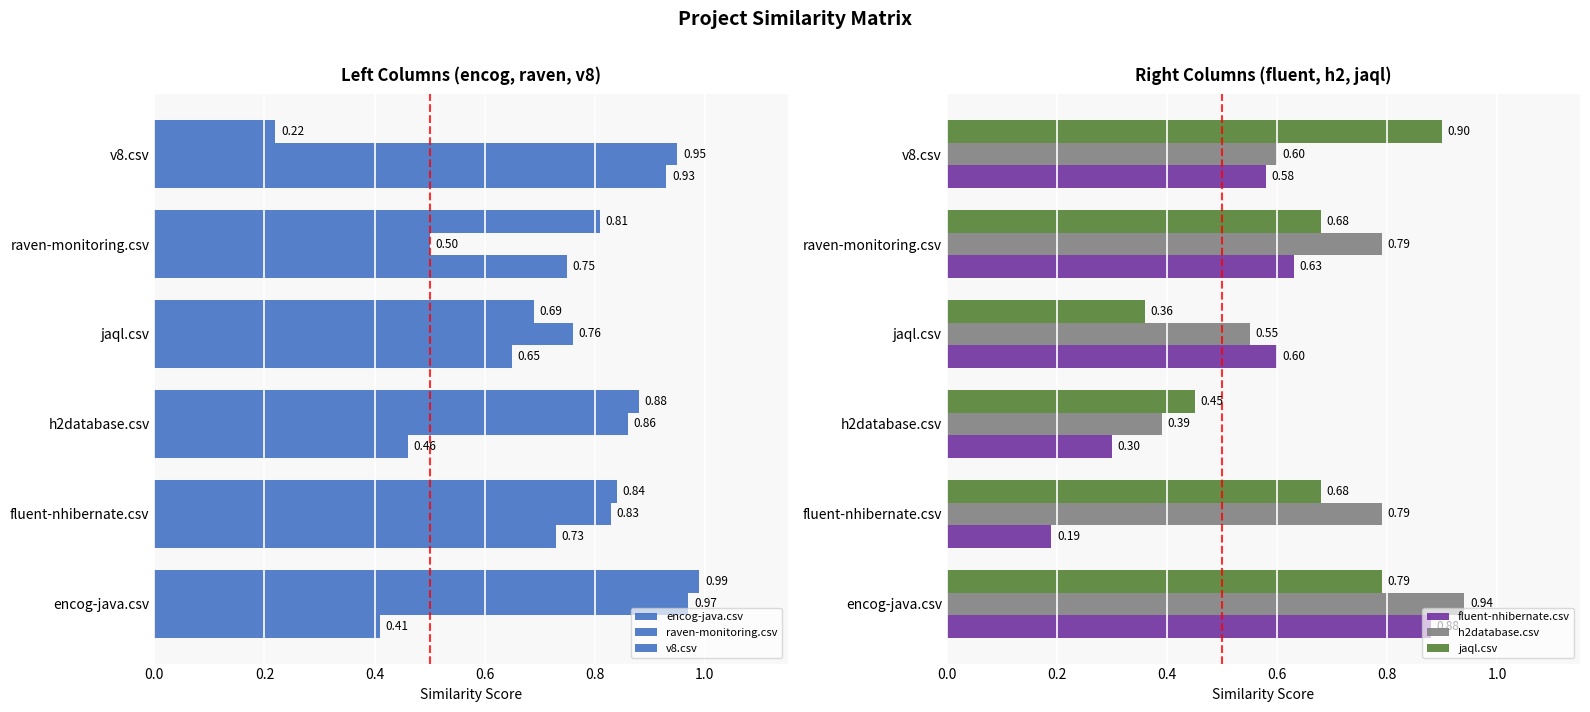

Does the chart contain any negative values?

No